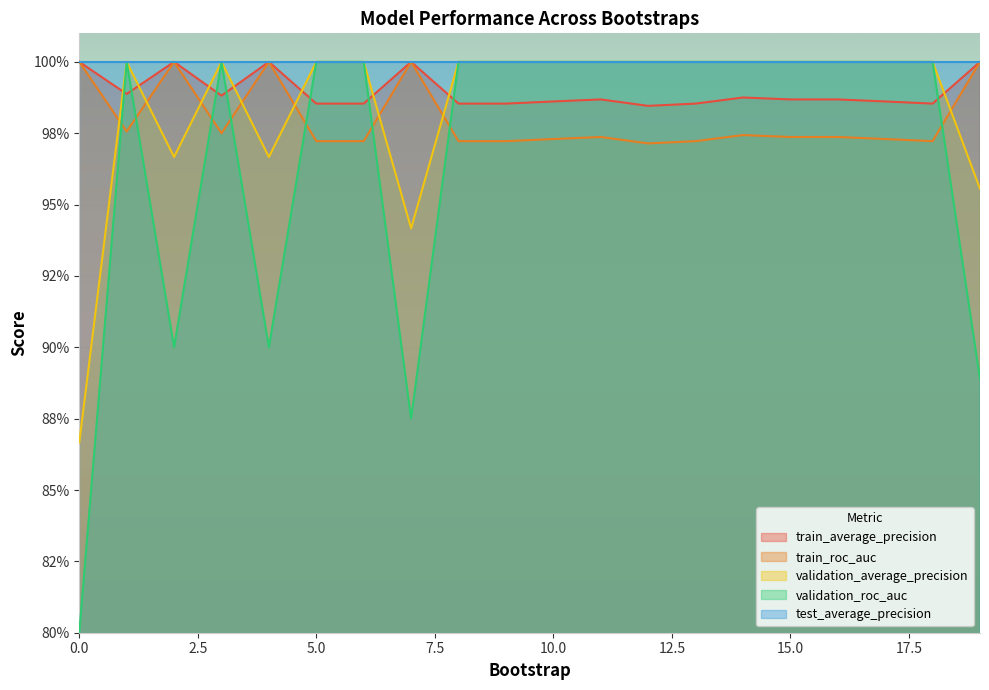

Which series changed the most between 4 and 9?

validation_roc_auc